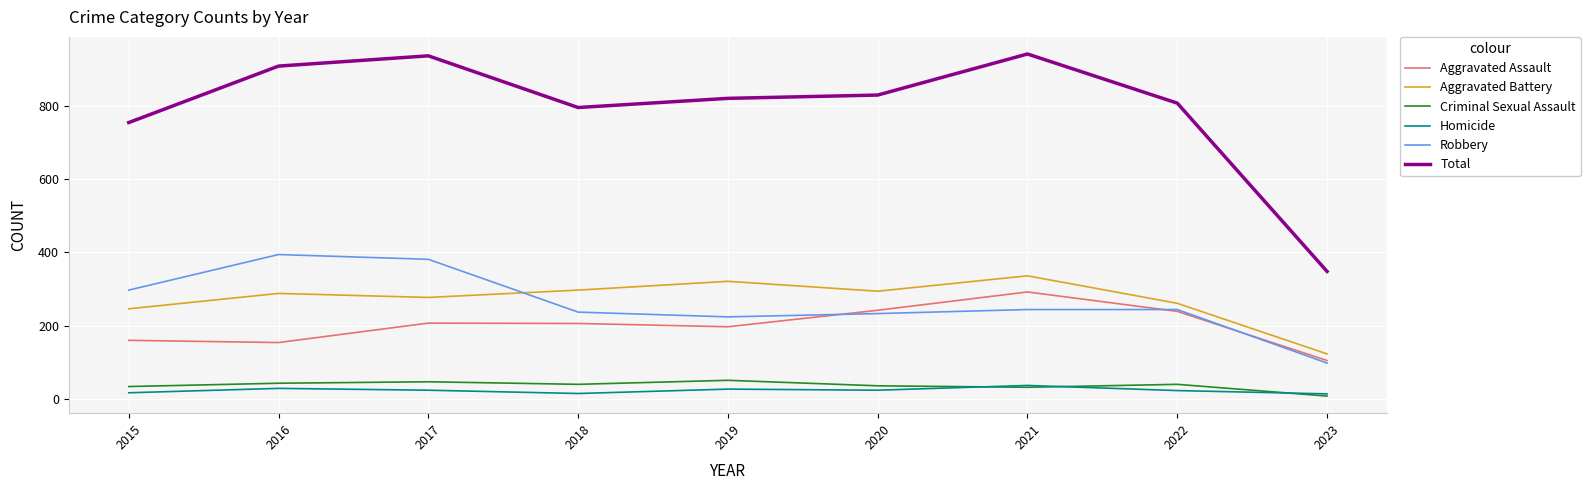

What is the difference between the maximum and minimum values in the Criminal Sexual Assault series?

43